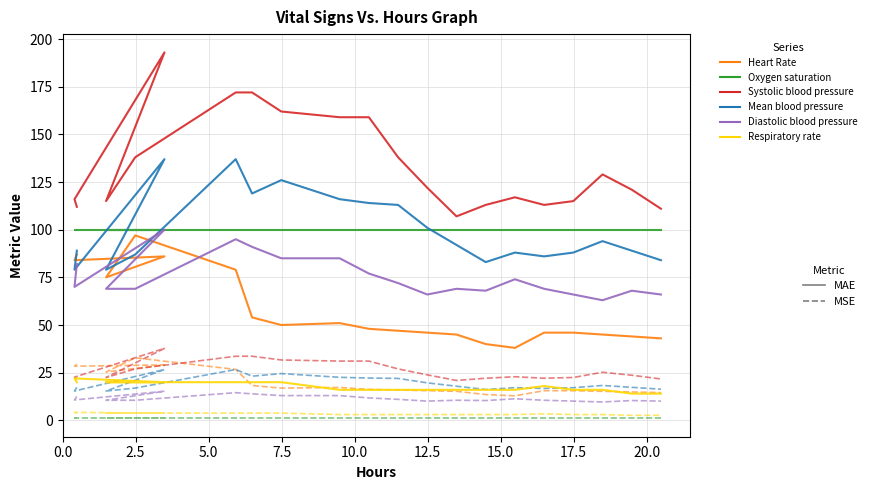

True or false: Respiratory rate and Mean blood pressure cross at least once.

False